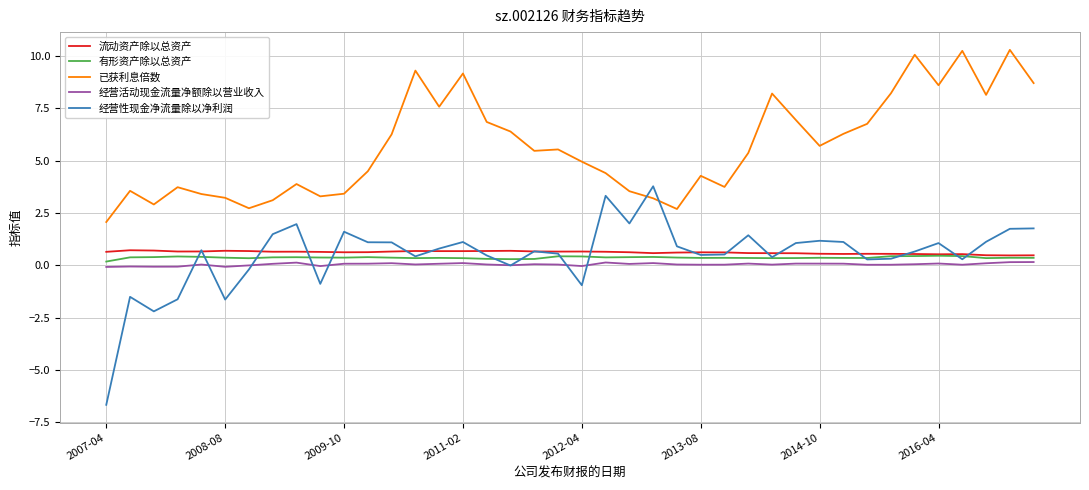

Which series has the largest total across all categories?

已获利息倍数